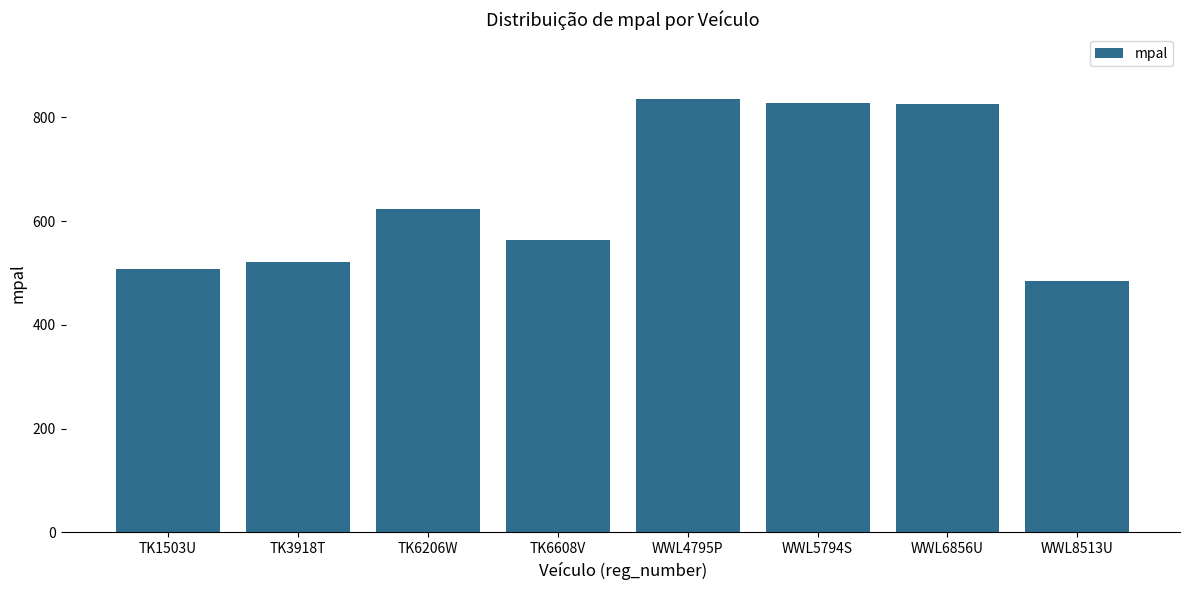

What is the difference between the values at TK3918T and TK6608V?

41.4